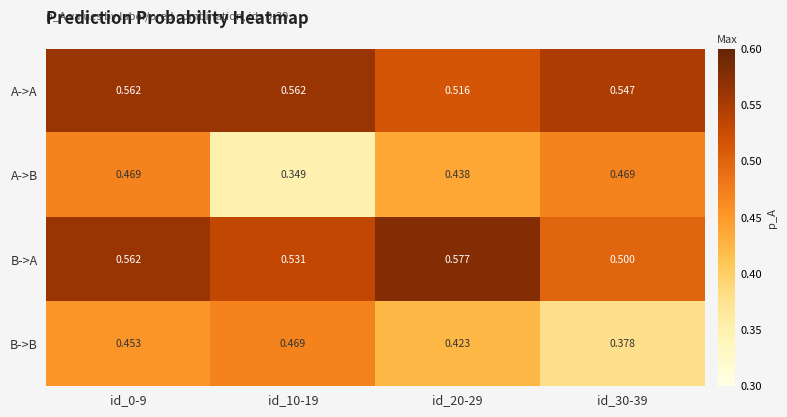

Which series has the widest spread of values?

A->B